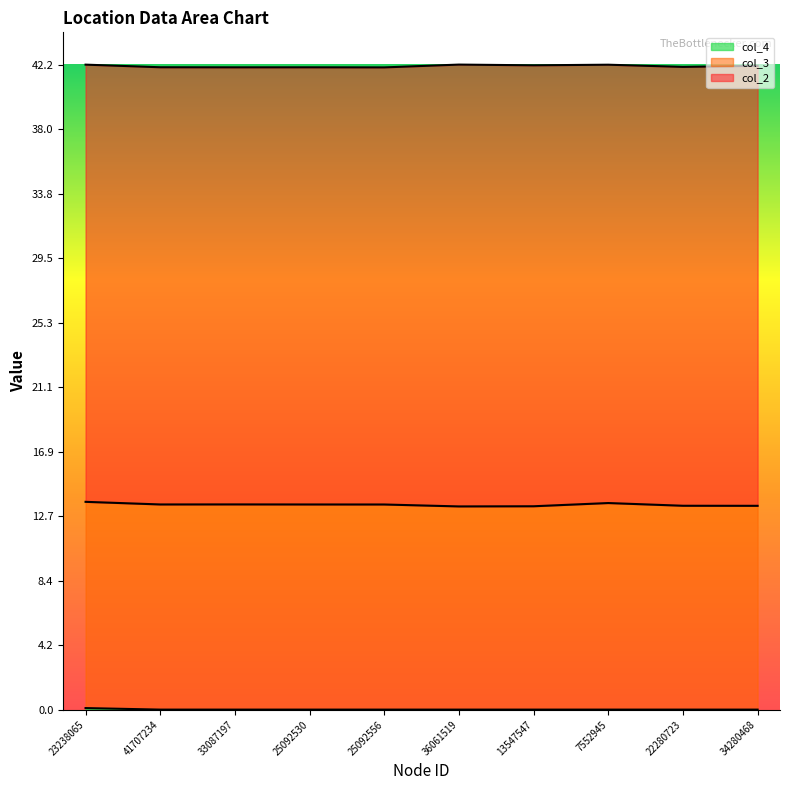

Rank the series by their maximum value, from lowest to highest.

col_4, col_3, col_2